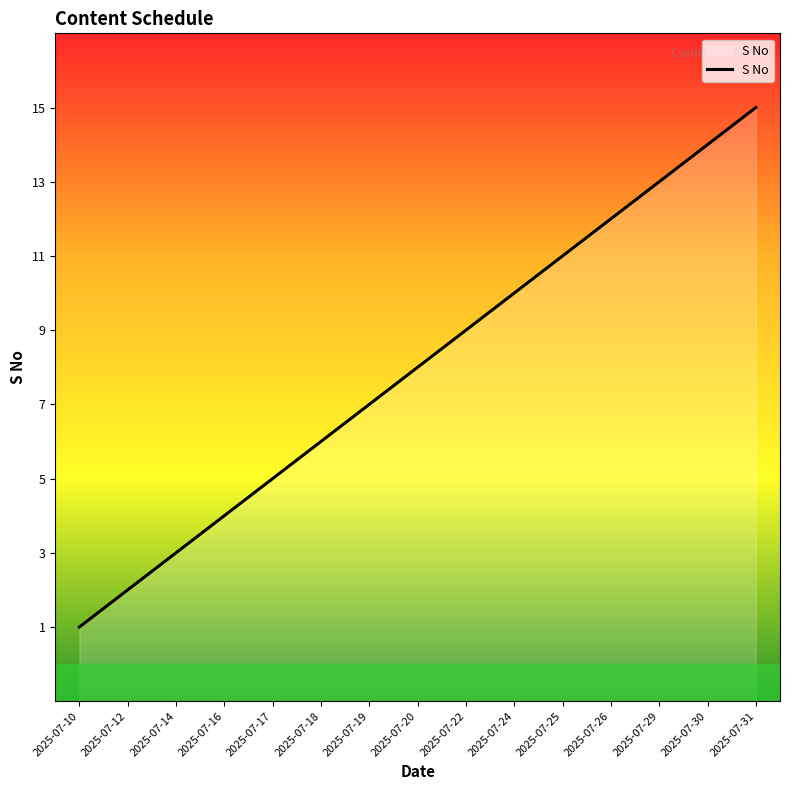

List the labels in order of value, largest first.

2025-07-31, 2025-07-30, 2025-07-29, 2025-07-26, 2025-07-25, 2025-07-24, 2025-07-22, 2025-07-20, 2025-07-19, 2025-07-18, 2025-07-17, 2025-07-16, 2025-07-14, 2025-07-12, 2025-07-10